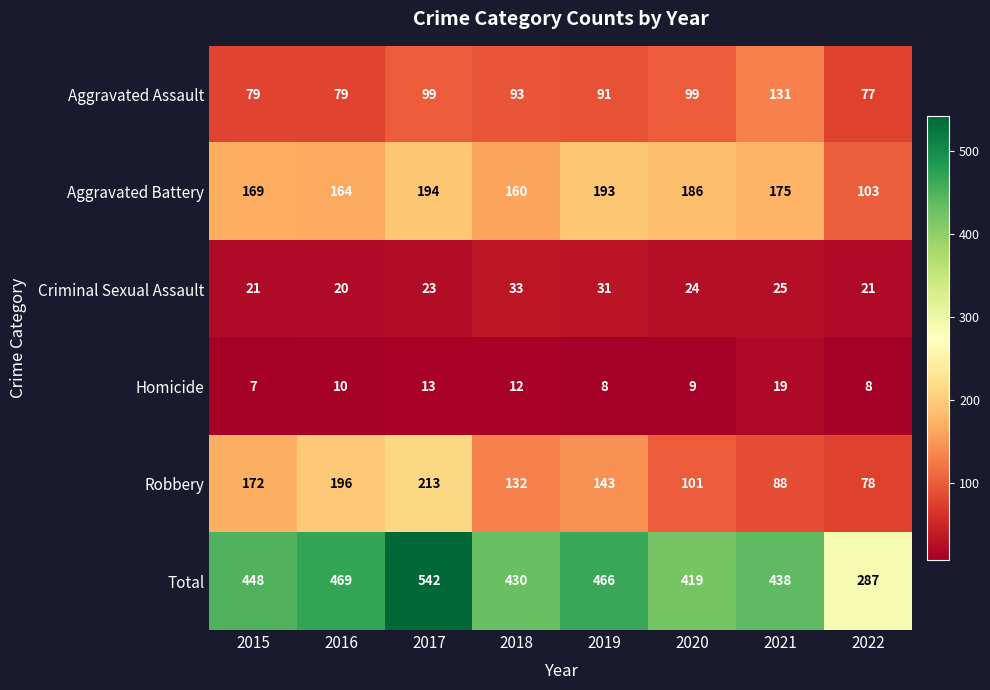

Rank the series at 2020 from highest to lowest value.

Total, Aggravated Battery, Robbery, Aggravated Assault, Criminal Sexual Assault, Homicide